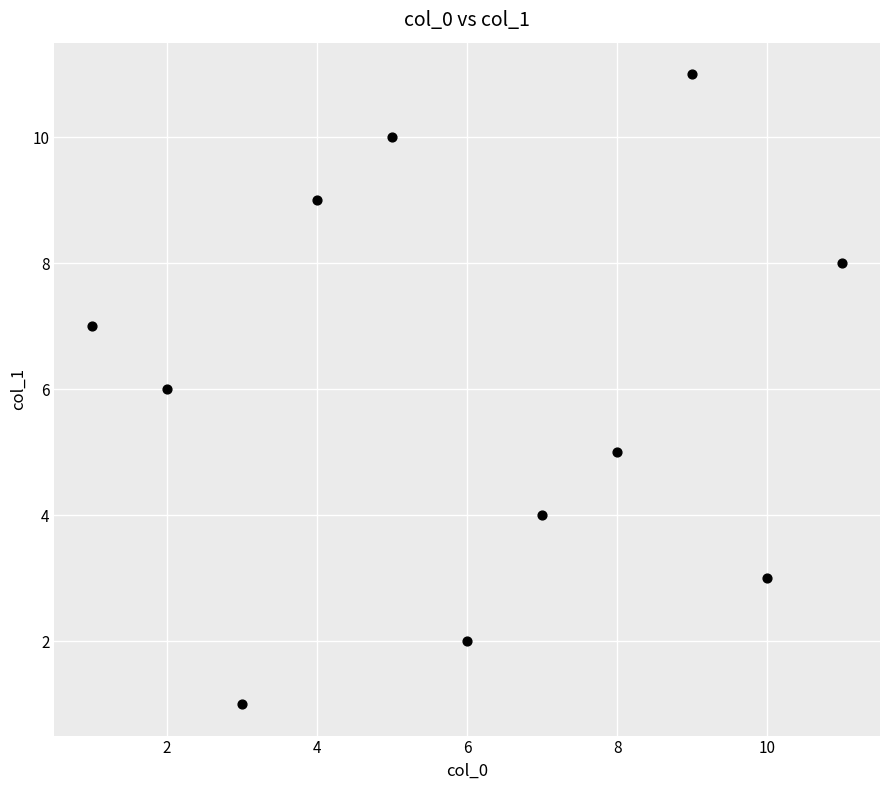

What is the average X value?

6